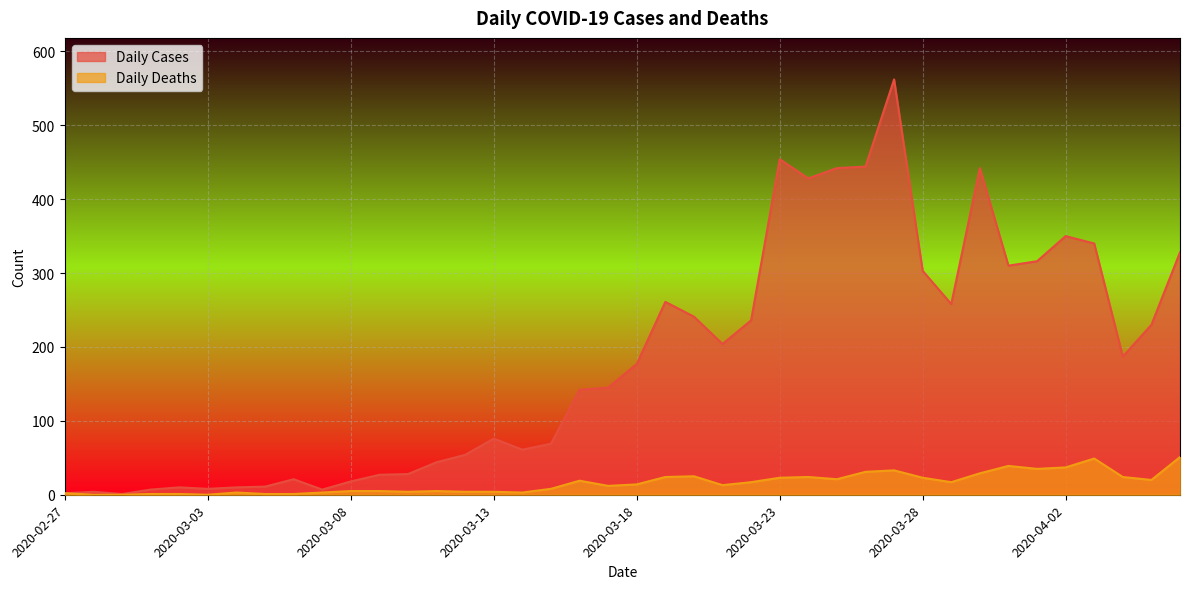

Reading right to left, what are all the values shown in this chart?

Daily Cases: 2020-04-06=328	2020-04-05=230	2020-04-04=187	2020-04-03=340	2020-04-02=350	2020-04-01=316	2020-03-31=310	2020-03-30=442	2020-03-29=258	2020-03-28=303	2020-03-27=562	2020-03-26=444	2020-03-25=442	2020-03-24=428	2020-03-23=454	2020-03-22=236	2020-03-21=204	2020-03-20=241	2020-03-19=261	2020-03-18=177	2020-03-17=145	2020-03-16=142	2020-03-15=69	2020-03-14=61	2020-03-13=76	2020-03-12=54	2020-03-11=44	2020-03-10=28	2020-03-09=27	2020-03-08=18	2020-03-07=7	2020-03-06=21	2020-03-05=11	2020-03-04=10	2020-03-03=8	2020-03-02=10	2020-03-01=7	2020-02-29=1	2020-02-28=4	2020-02-27=2
Daily Deaths: 2020-04-06=51	2020-04-05=20	2020-04-04=24	2020-04-03=49	2020-04-02=37	2020-04-01=35	2020-03-31=39	2020-03-30=29	2020-03-29=17	2020-03-28=23	2020-03-27=33	2020-03-26=31	2020-03-25=21	2020-03-24=24	2020-03-23=23	2020-03-22=17	2020-03-21=13	2020-03-20=25	2020-03-19=24	2020-03-18=14	2020-03-17=12	2020-03-16=19	2020-03-15=8	2020-03-14=3	2020-03-13=4	2020-03-12=4	2020-03-11=5	2020-03-10=4	2020-03-09=5	2020-03-08=5	2020-03-07=3	2020-03-06=1	2020-03-05=1	2020-03-04=3	2020-03-03=0	2020-03-02=1	2020-03-01=1	2020-02-29=0	2020-02-28=0	2020-02-27=2